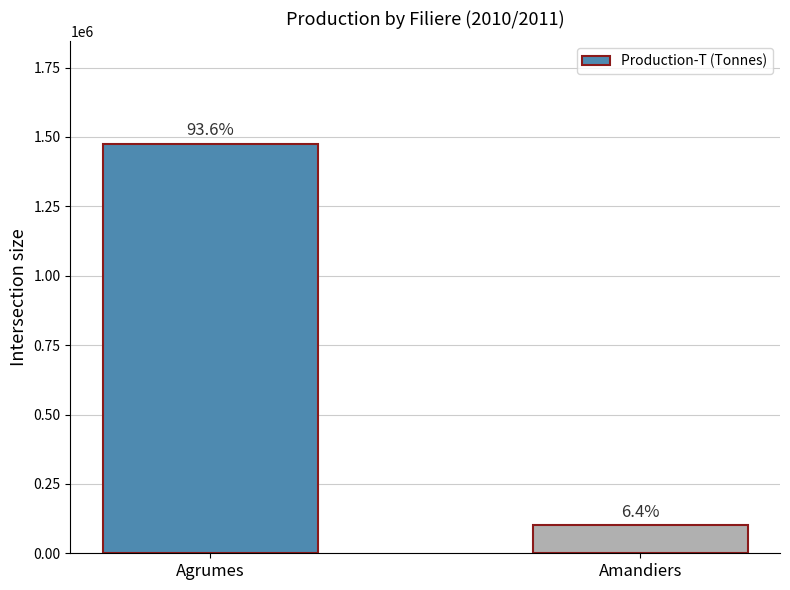

What is the label of the 2nd bar from the left?

Amandiers